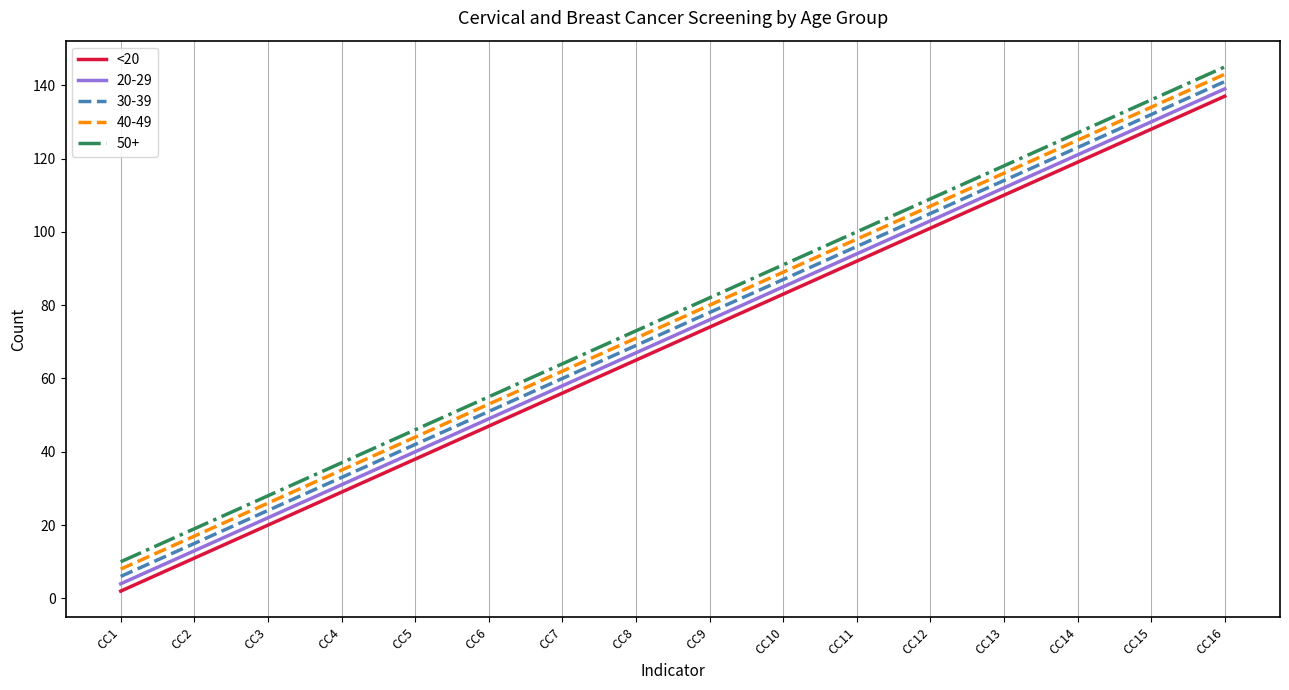

Which category has the highest value across all series?

CC16